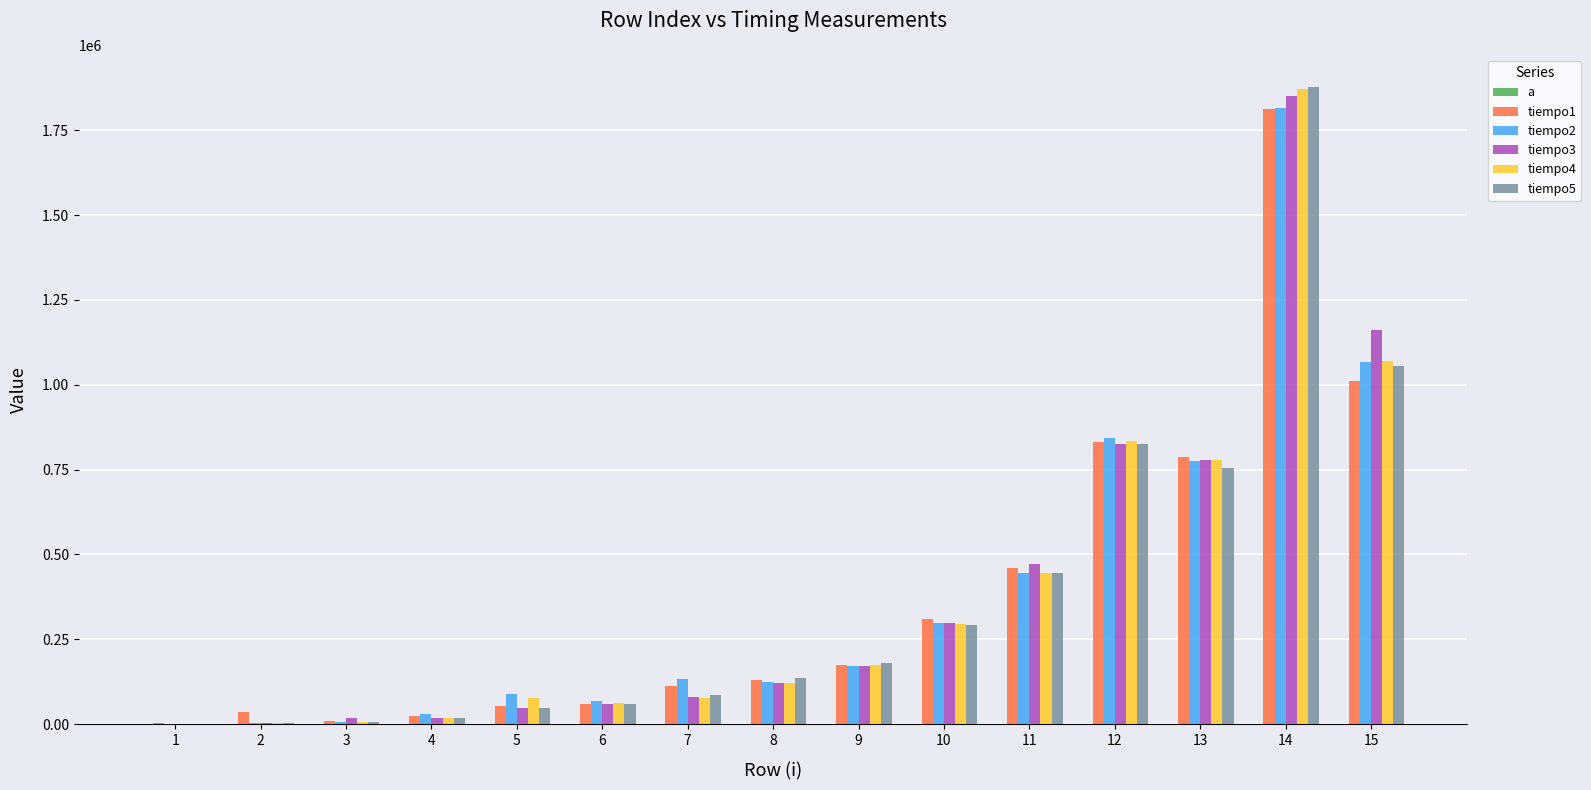

Reading left to right, transcribe all the data shown in this chart.

a: 1	4	7	16	20	32	44	57	77	89	109	127	151	172	197
tiempo1: 4190	37225	9638	22837	52240	58526	111814	130951	175510	310301	460878	830615	786475	1812993	1011781
tiempo2: 1327	4120	7263	29613	90094	68724	133186	124665	171947	298289	446282	843535	775789	1814948	1066326
tiempo3: 1746	4260	18159	18368	47910	59155	78710	120615	171528	296752	472751	826145	777047	1849310	1162288
tiempo4: 1187	4191	6845	17739	78222	62927	76964	120754	173344	295007	445373	834037	778373	1871239	1070098
tiempo5: 1815	3422	6844	18089	47422	59714	86812	136678	181586	293331	445025	824539	753790	1878154	1054803